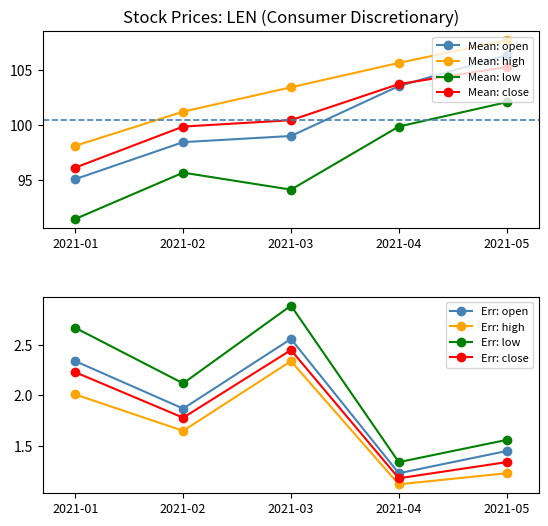

Between 2021-01 and 2021-02, which series saw the biggest shift?

low